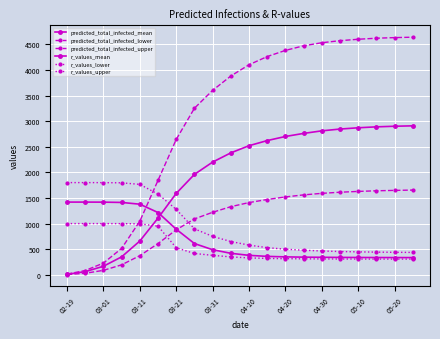

Count the number of categories in the chart.

20